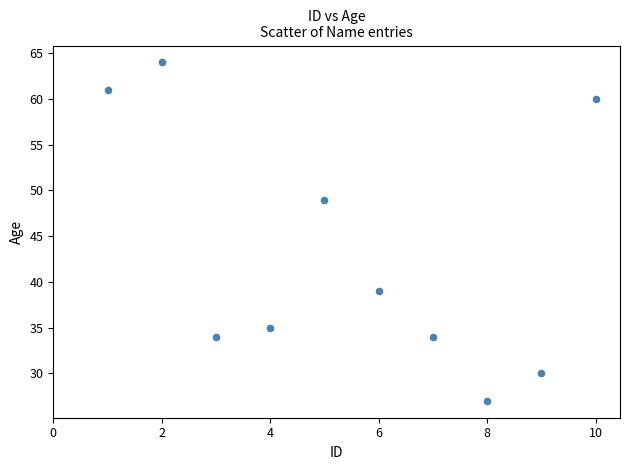

What is the range of X values (max minus min)?

9